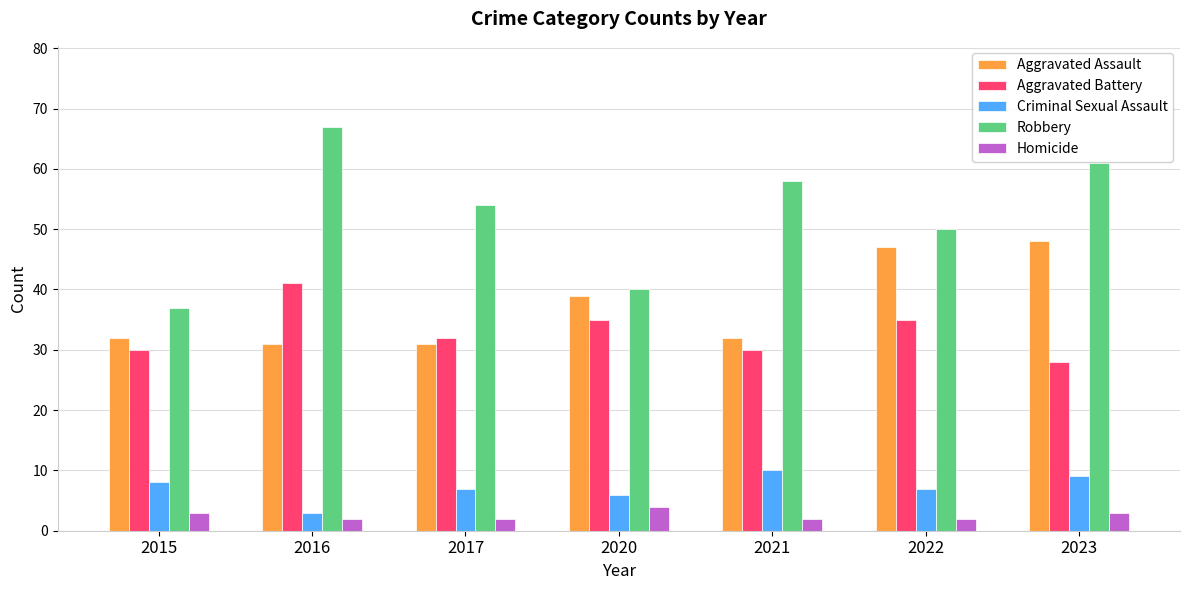

Reading right to left, list all the values displayed in this chart.

Aggravated Assault: 48	47	32	39	31	31	32
Aggravated Battery: 28	35	30	35	32	41	30
Criminal Sexual Assault: 9	7	10	6	7	3	8
Robbery: 61	50	58	40	54	67	37
Homicide: 3	2	2	4	2	2	3